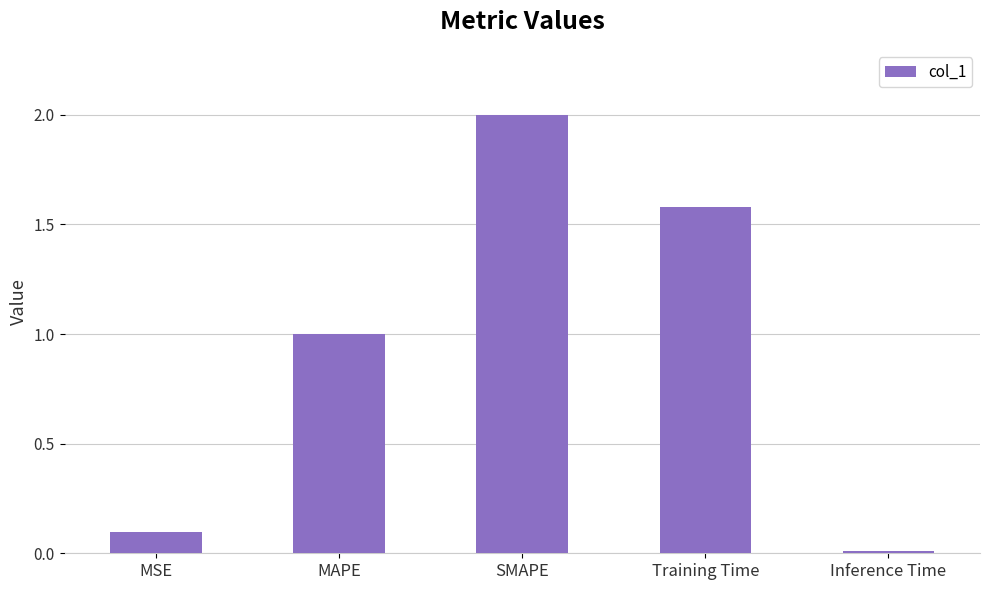

How many data points does each series have?

5